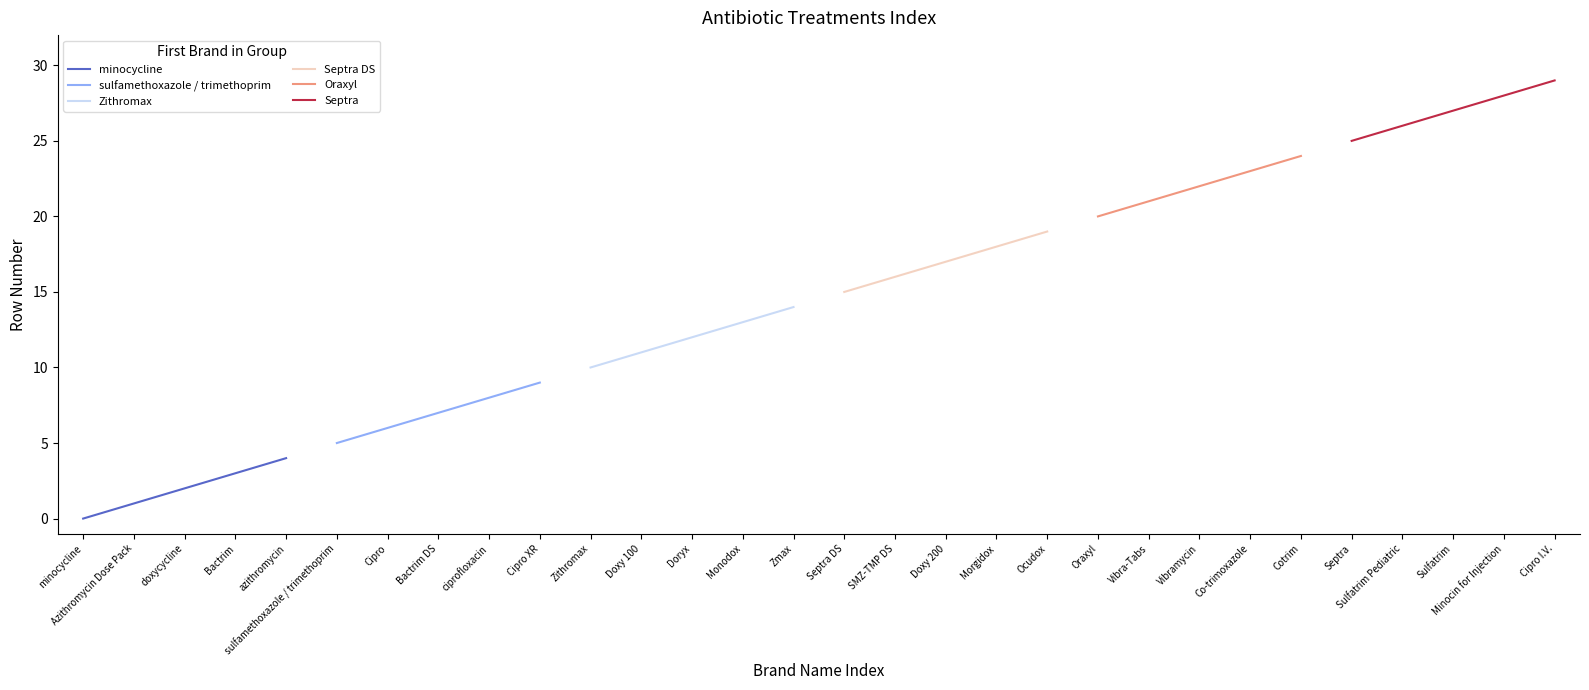

What is the sum of all Septra DS values?

85